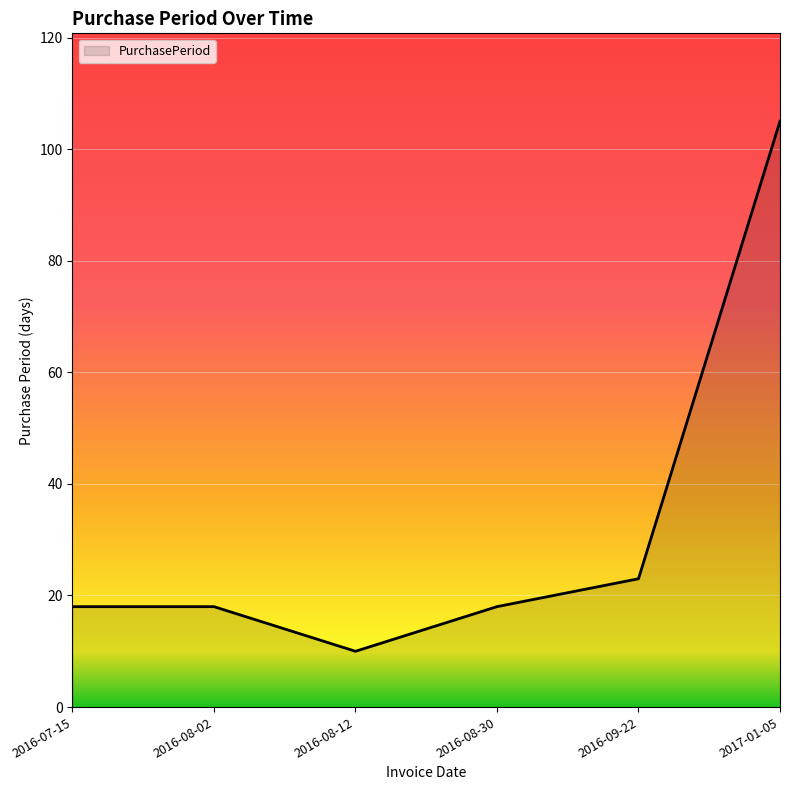

How many lines are shown in the chart?

1